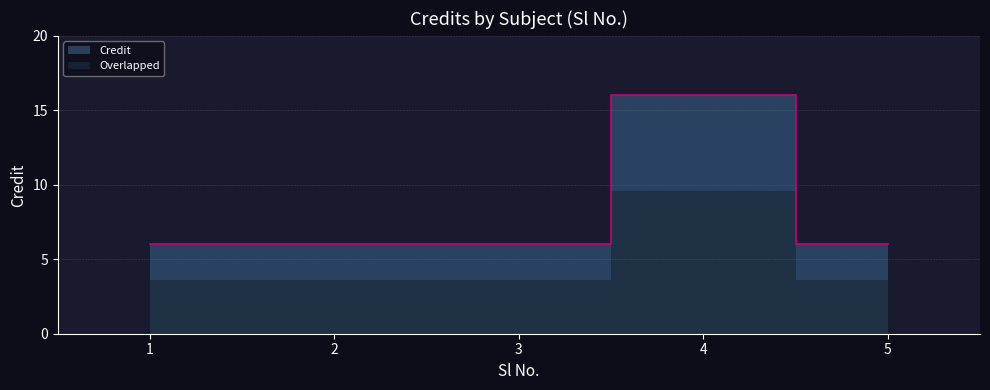

What is the ratio of the value at 1 to the value at 3?

1.0